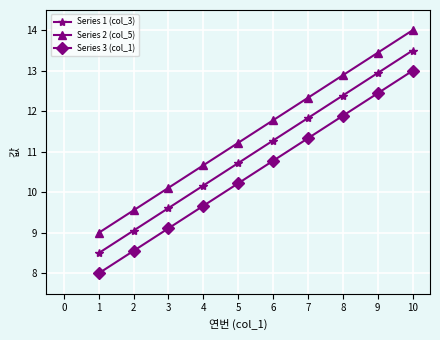

What is the difference between the maximum and second lowest values in the Series 2 (col_5) series?

4.4